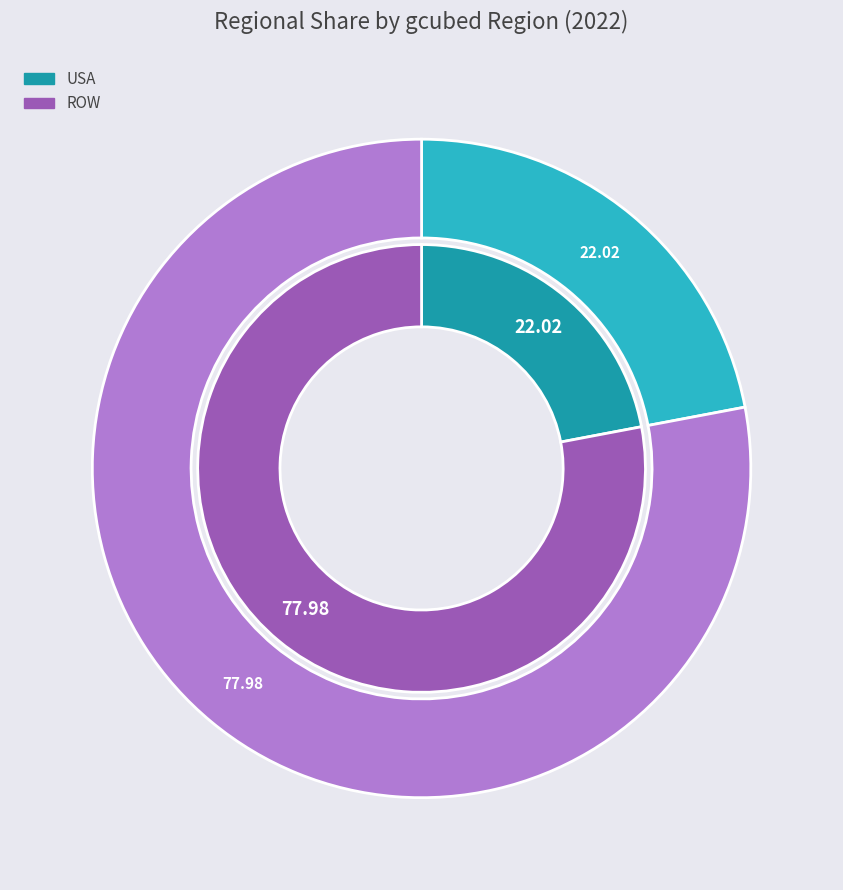

To the nearest percent, what is the difference between the largest and smallest slice percentages?

56%